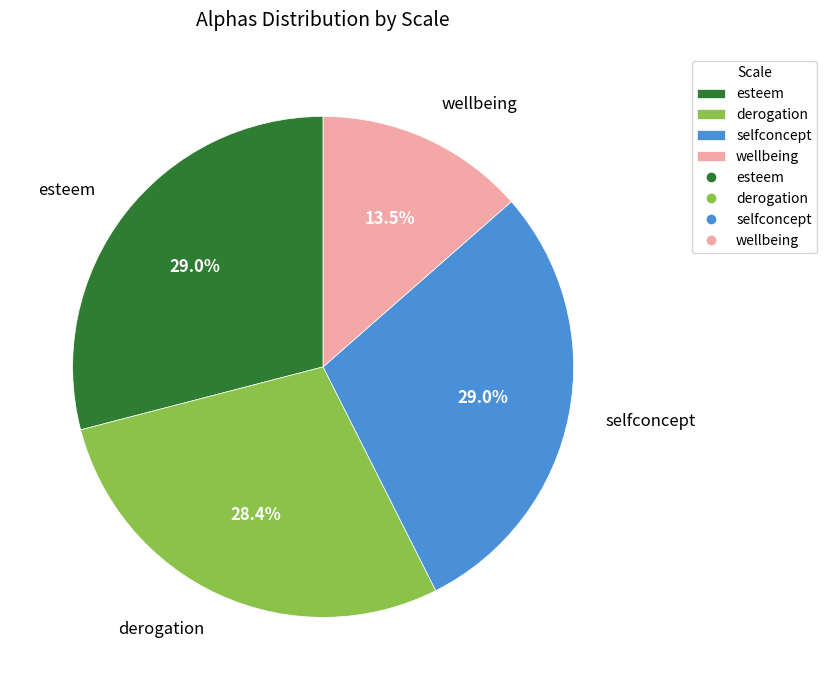

Which has a higher value, esteem or wellbeing?

esteem